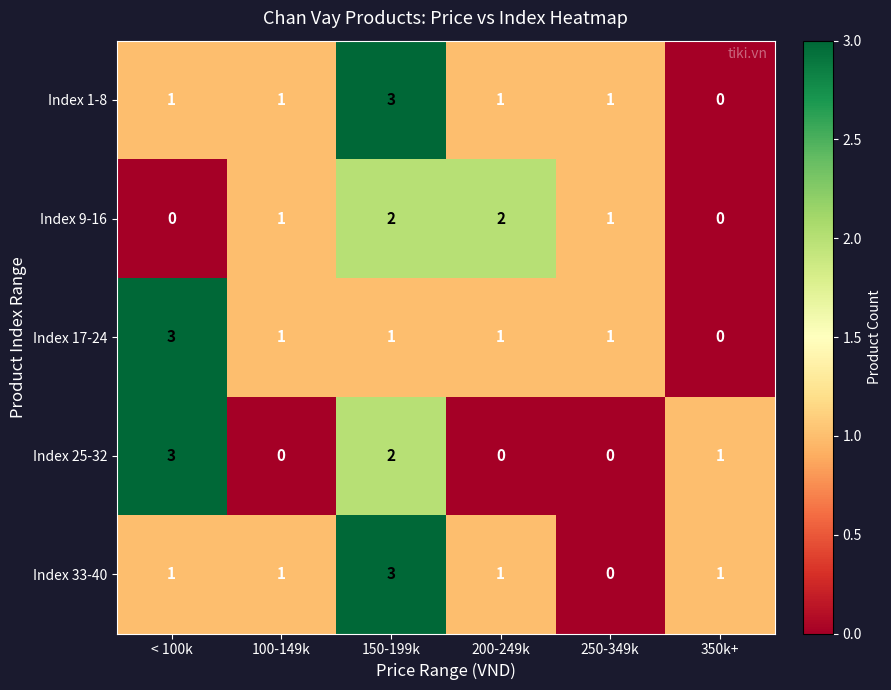

Reading left to right, list all the values displayed in this chart.

Index 1-8: 1	1	3	1	1	0
Index 9-16: 0	1	2	2	1	0
Index 17-24: 3	1	1	1	1	0
Index 25-32: 3	0	2	0	0	1
Index 33-40: 1	1	3	1	0	1